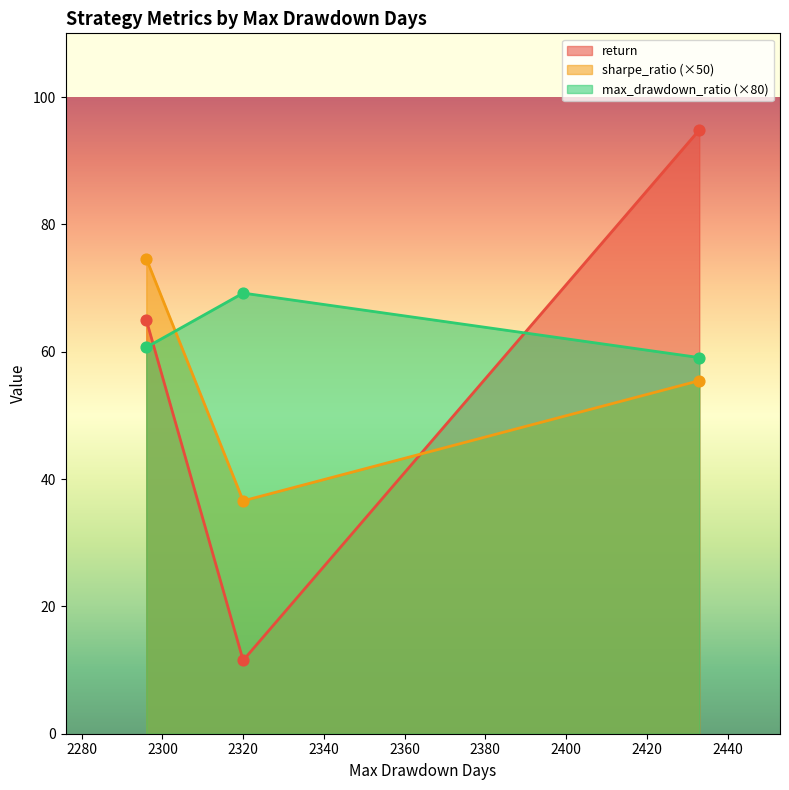

Which series contains the highest Y value?

sharpe_ratio